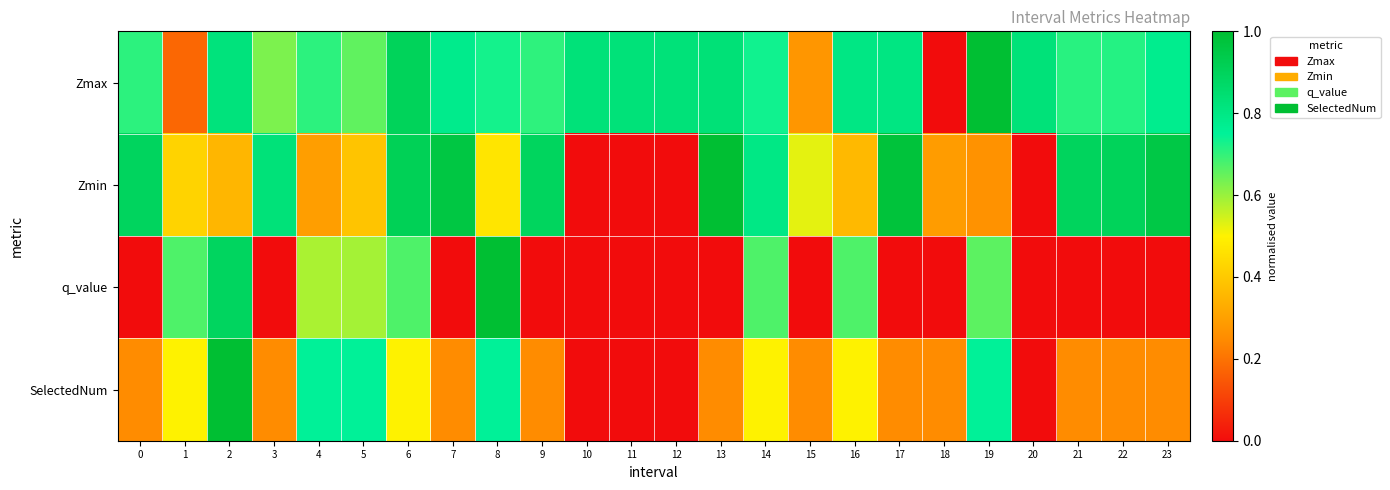

Reading left to right, list all the values displayed in this chart.

Zmax: 0=0.7	1=0.2	2=0.8	3=0.6	4=0.7	5=0.7	6=0.9	7=0.8	8=0.7	9=0.7	10=0.8	11=0.8	12=0.8	13=0.8	14=0.7	15=0.3	16=0.8	17=0.8	18=0.0	19=1.0	20=0.8	21=0.7	22=0.7	23=0.8
Zmin: 0=0.9	1=0.4	2=0.4	3=0.8	4=0.3	5=0.4	6=0.9	7=1.0	8=0.5	9=0.9	10=0.0	11=0.0	12=0.0	13=1.0	14=0.8	15=0.5	16=0.4	17=1.0	18=0.3	19=0.3	20=0.0	21=0.9	22=0.9	23=1.0
q_value: 0=0.0	1=0.7	2=0.9	3=0.0	4=0.6	5=0.6	6=0.7	7=0.0	8=1.0	9=0.0	10=0.0	11=0.0	12=0.0	13=0.0	14=0.7	15=0.0	16=0.7	17=0.0	18=0.0	19=0.7	20=0.0	21=0.0	22=0.0	23=0.0
SelectedNum: 0=0.2	1=0.5	2=1.0	3=0.2	4=0.8	5=0.8	6=0.5	7=0.2	8=0.8	9=0.2	10=0.0	11=0.0	12=0.0	13=0.2	14=0.5	15=0.2	16=0.5	17=0.2	18=0.2	19=0.8	20=0.0	21=0.2	22=0.2	23=0.2